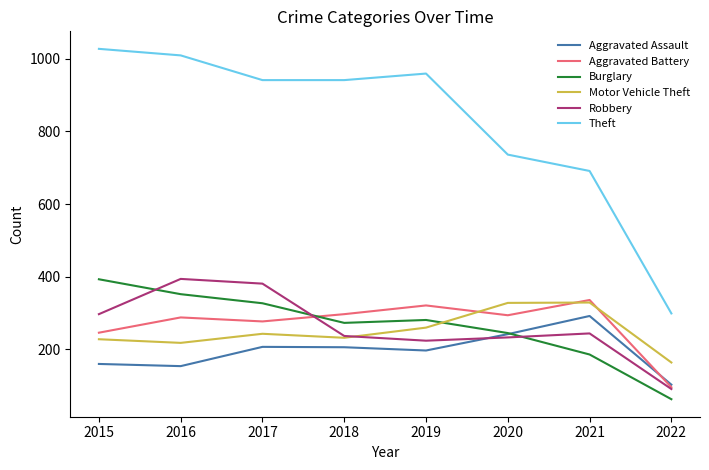

Which series has the widest spread of values?

Theft